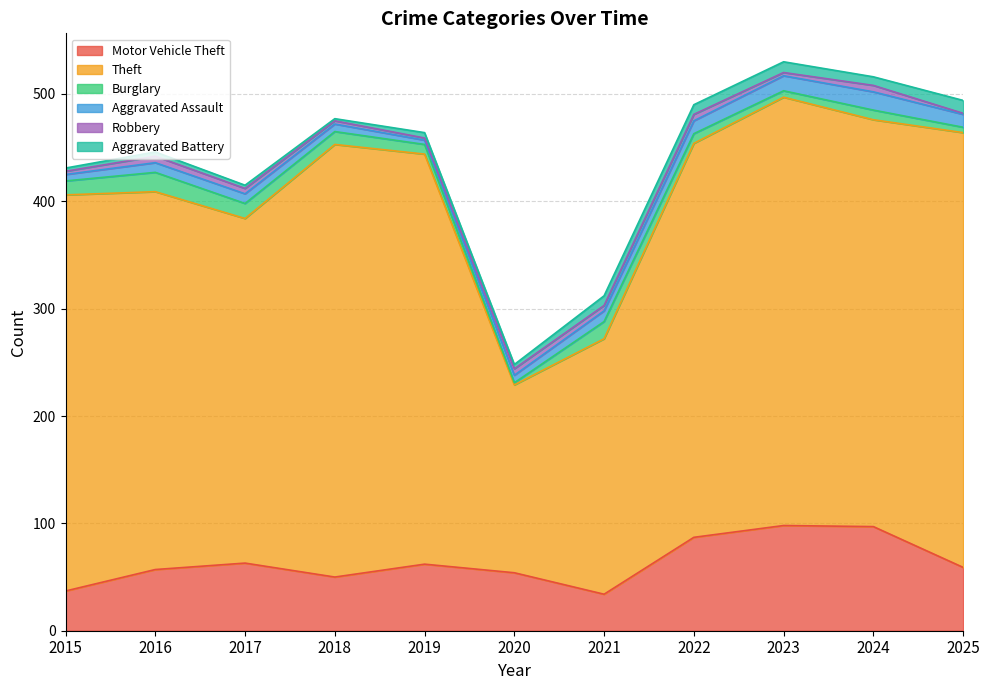

The value of Robbery at 2025 is 0. True or false?

False